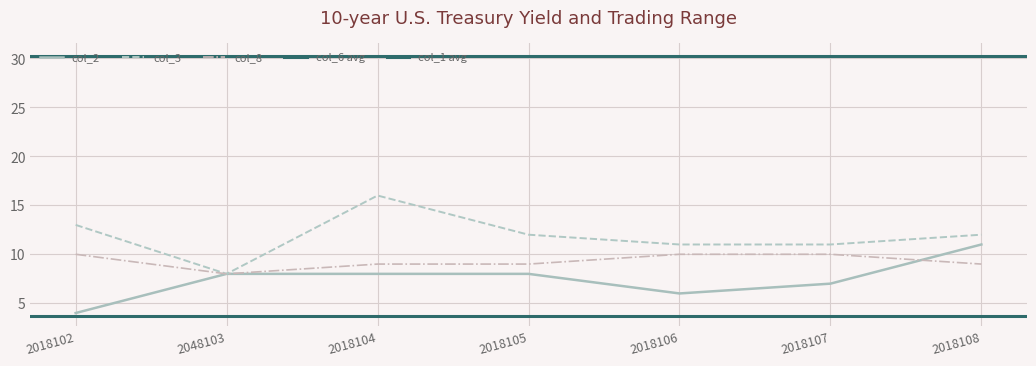

True or false: col_8 and col_3 cross at least once.

False